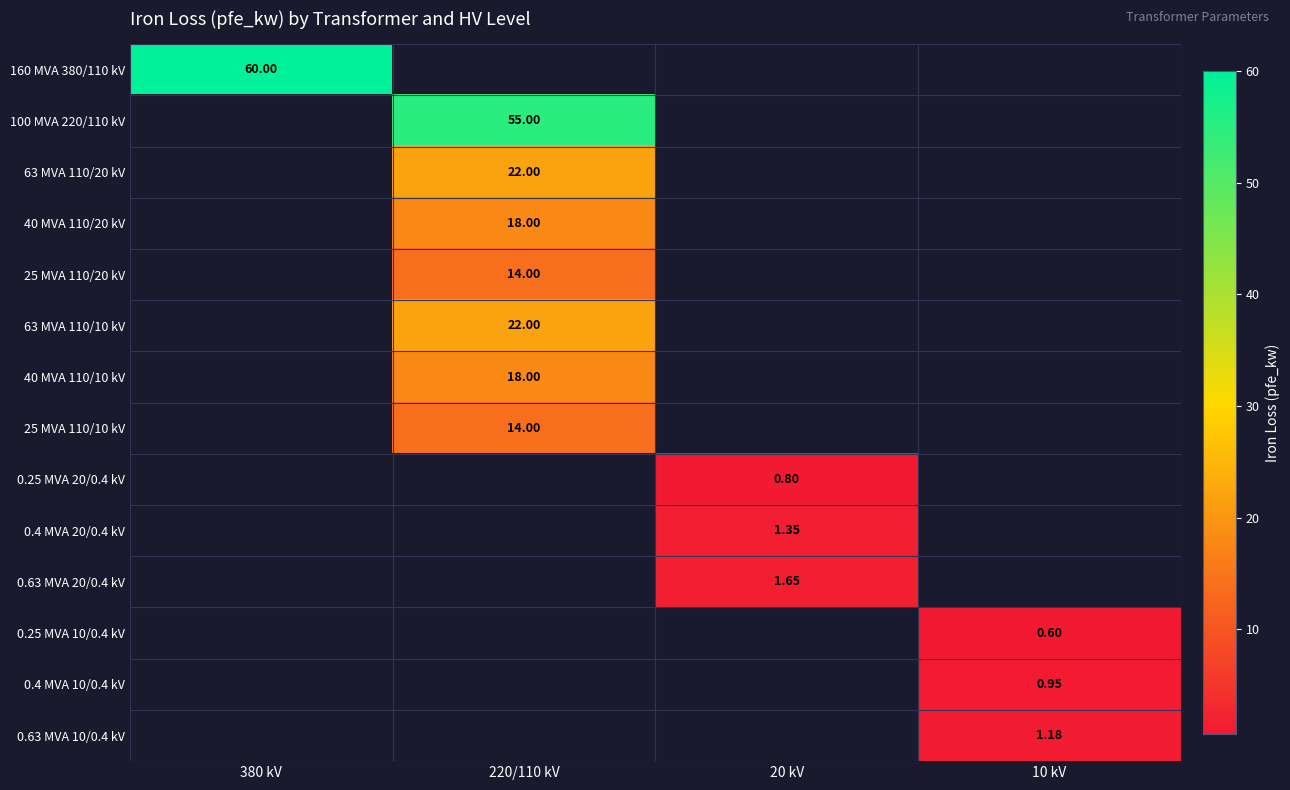

Which label corresponds to the smallest value in the chart?

10 kV